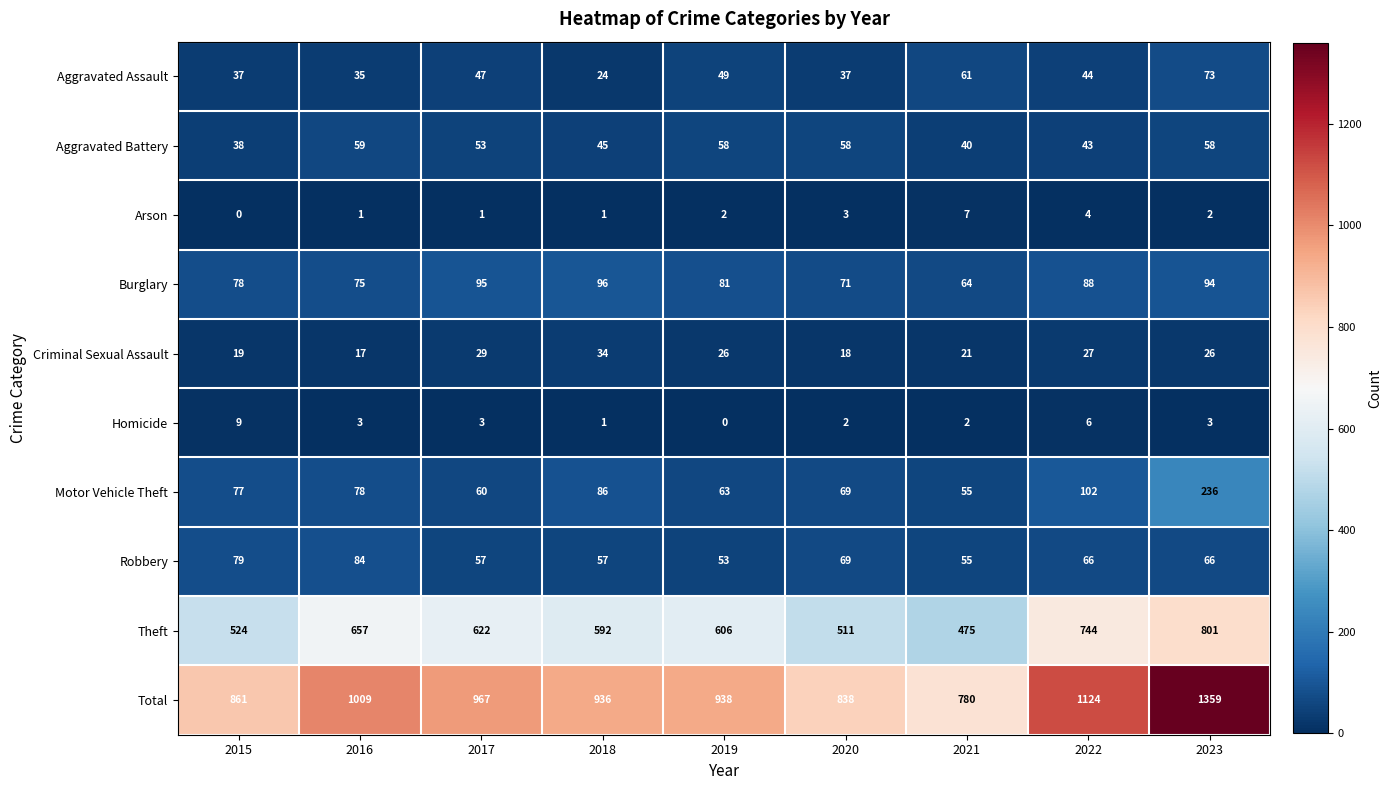

How many distinct data groups are displayed?

10